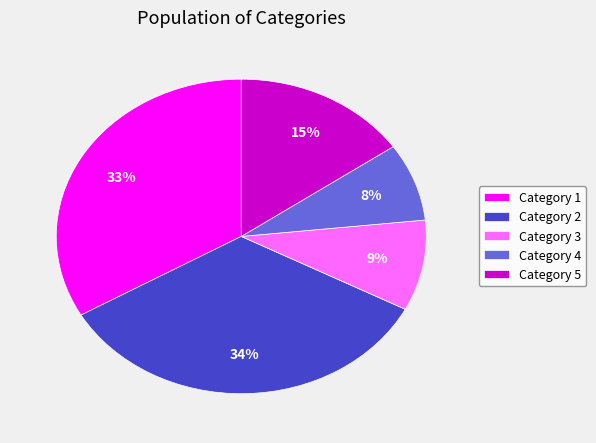

To the nearest percent, what percentage of the pie is Category 3?

9%